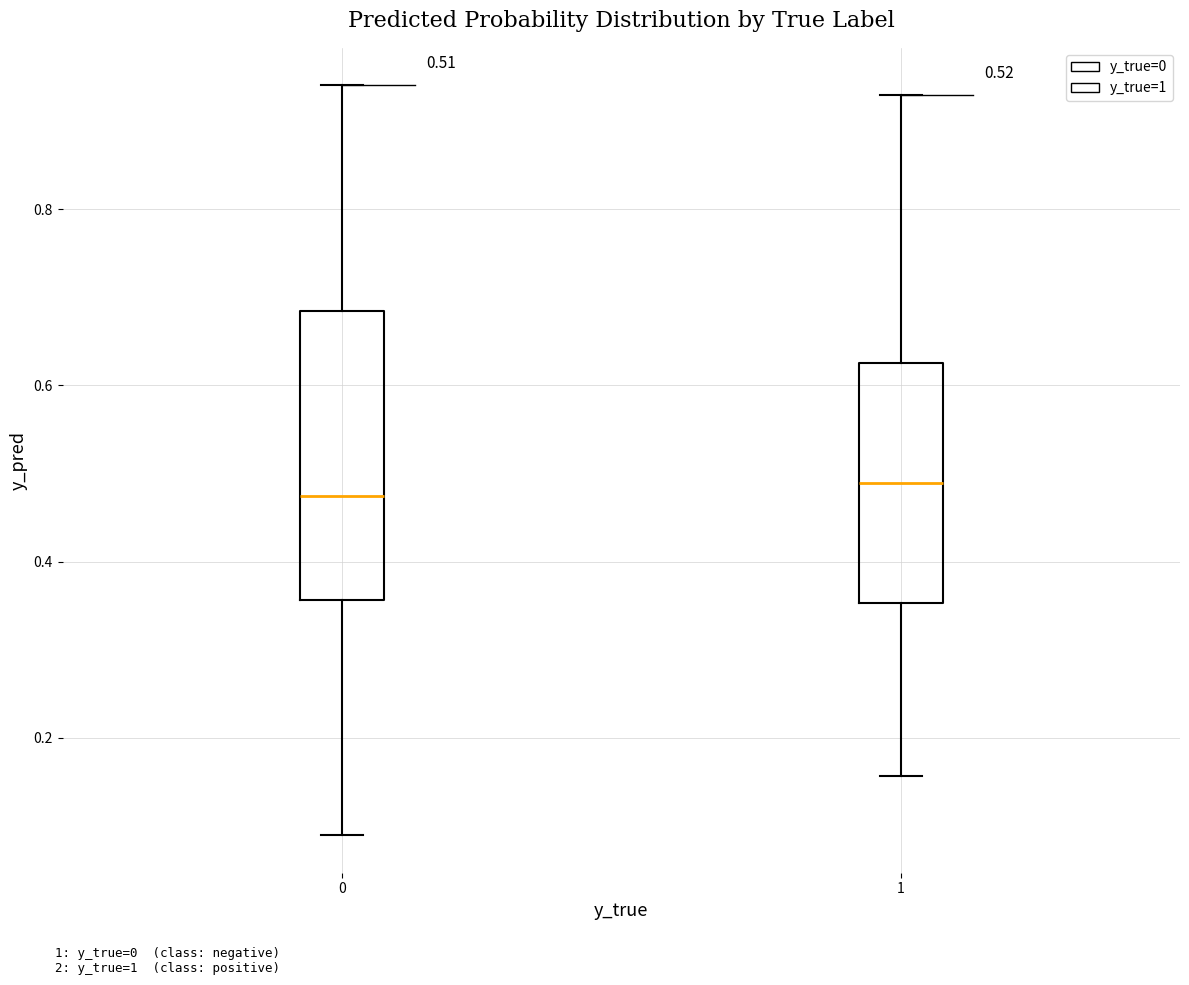

Comparing the boxes themselves (not the whiskers), which one is the tallest?

0